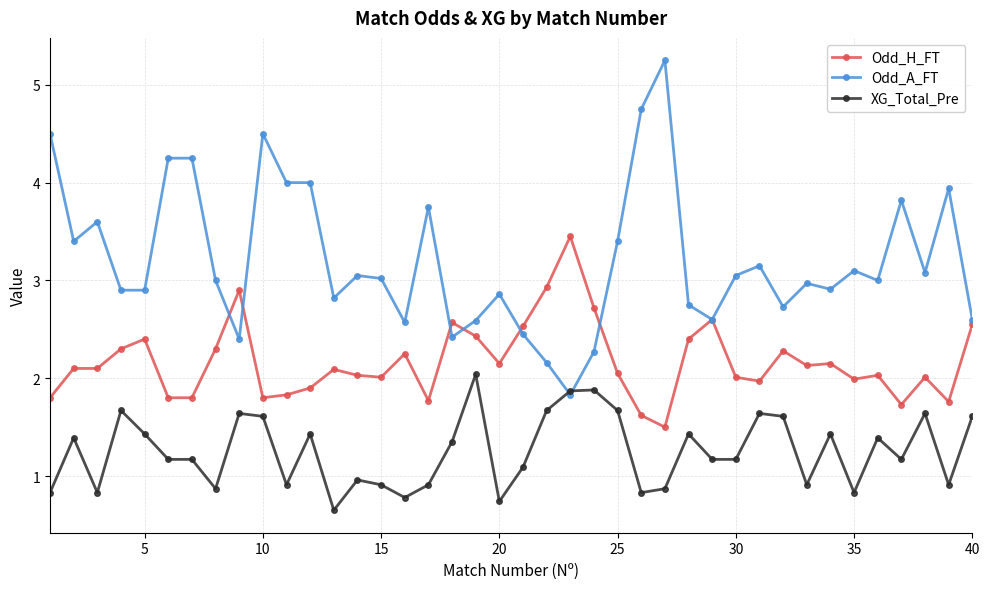

What are all the series names shown in the legend?

Odd_H_FT, Odd_A_FT, XG_Total_Pre